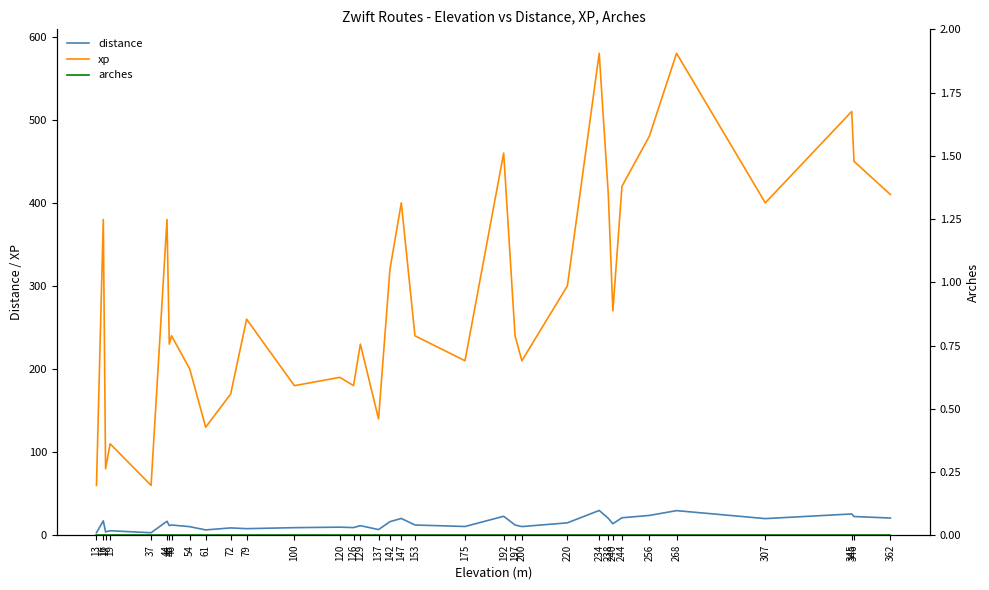

What is the value of the distance point at the 17th from the left?

6.8